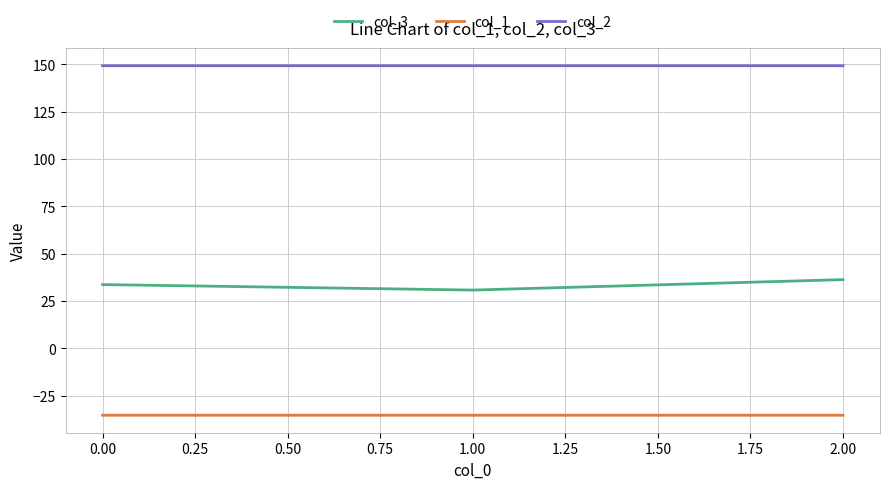

Count the col_2 values in the range 149 to 150.

3